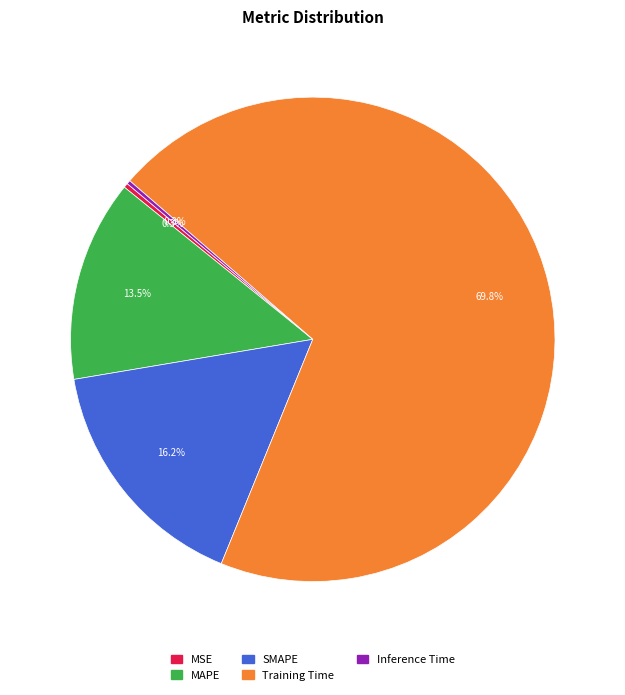

Between Training Time and MSE, which is larger?

Training Time